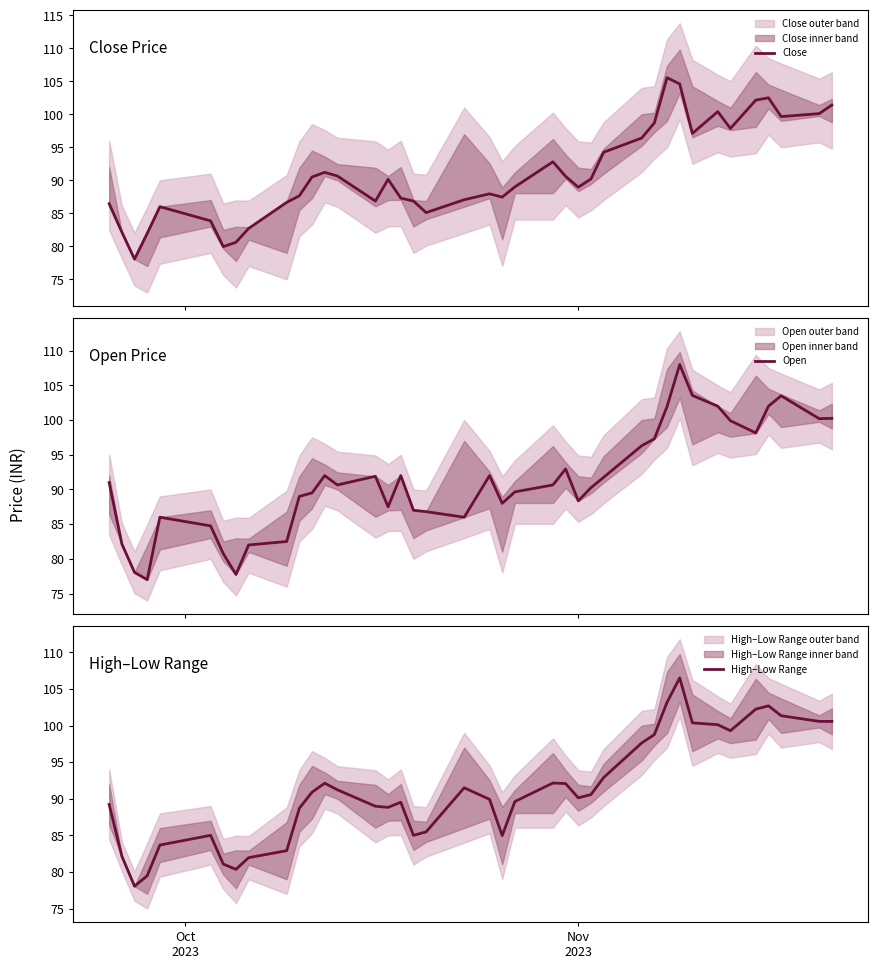

What is the lowest value of the Open series?

77.0